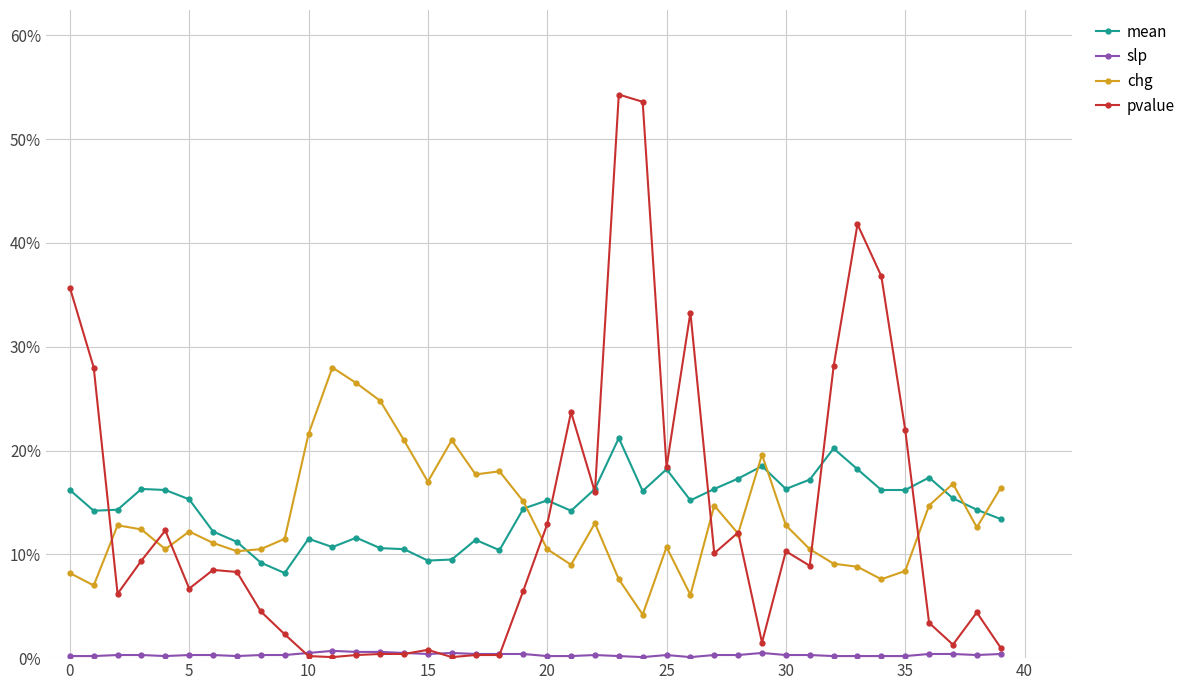

True or false: mean and pvalue cross at least once.

True